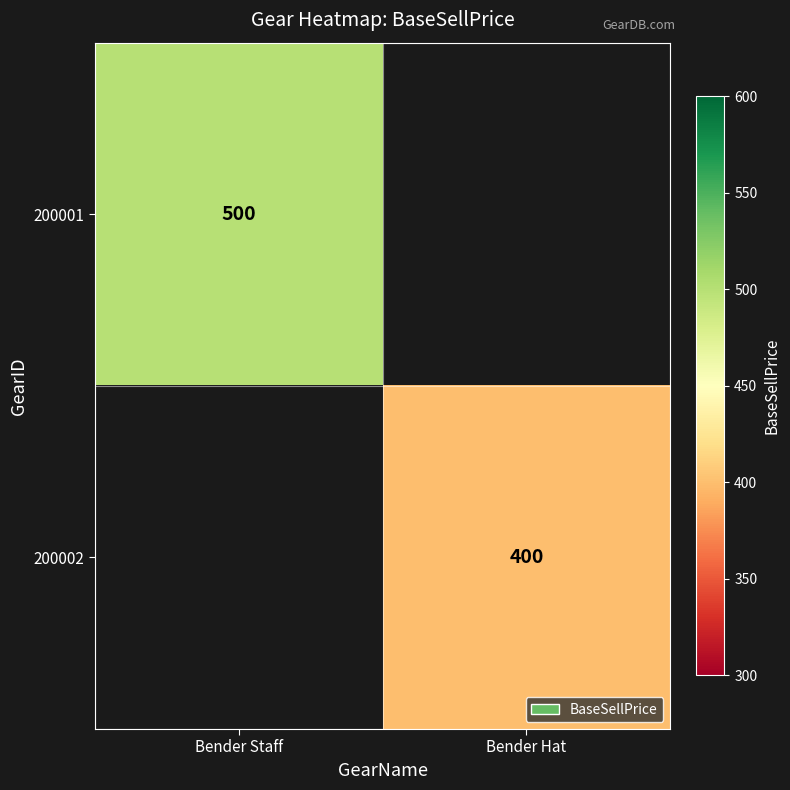

Is it true that 200001 equals 896 at Bender Staff?

False